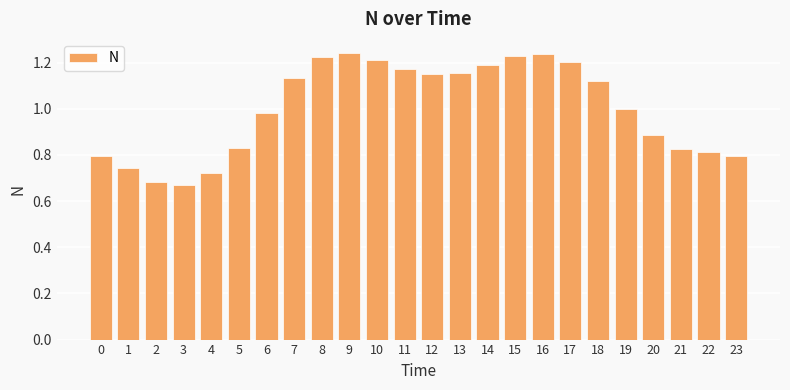

How many categories are shown in the chart?

24